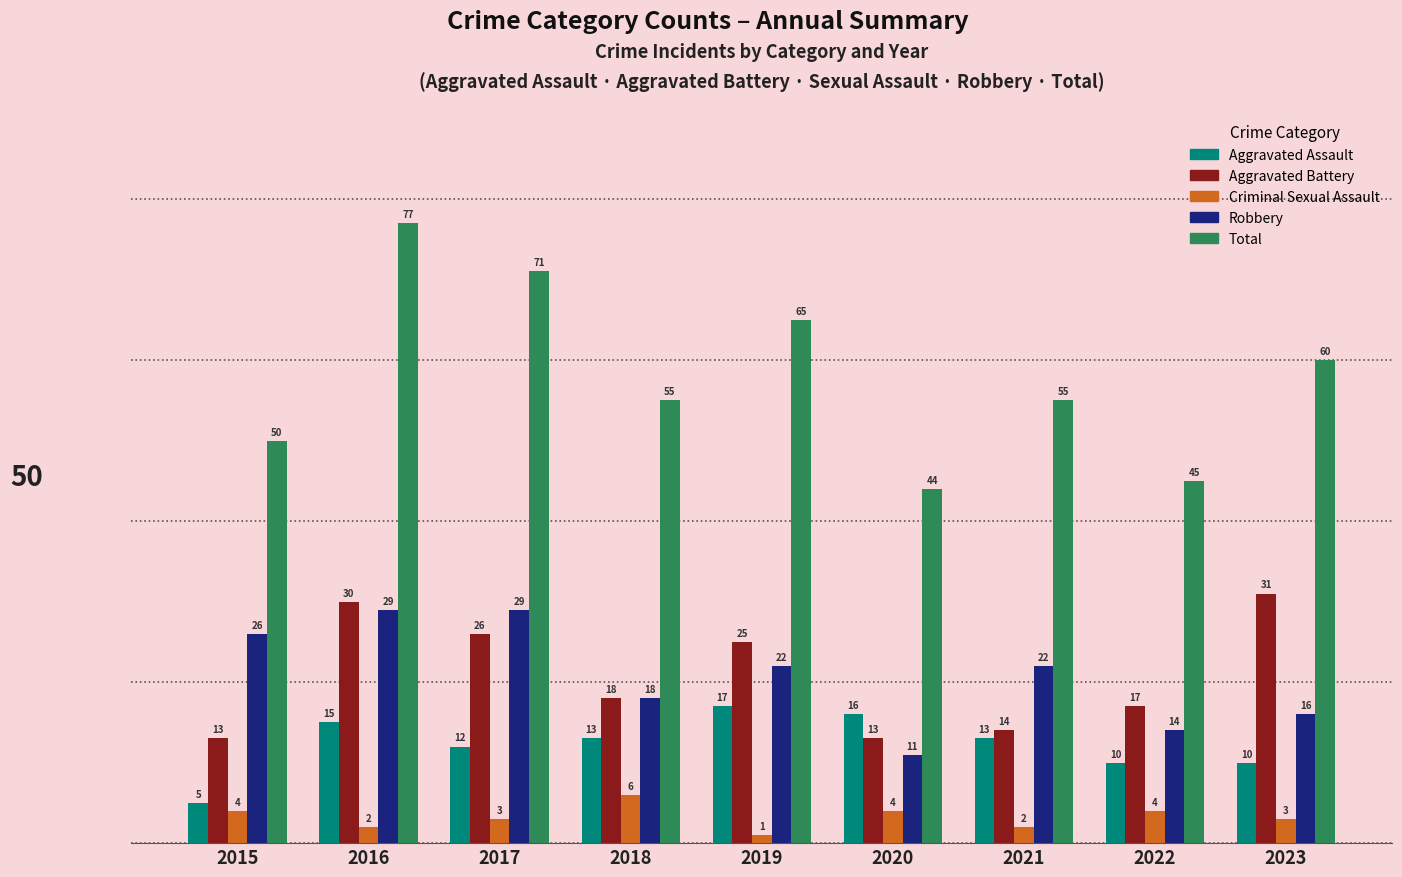

Reading left to right, extract all data points from this chart.

Aggravated Assault: 2015=5	2016=15	2017=12	2018=13	2019=17	2020=16	2021=13	2022=10	2023=10
Aggravated Battery: 2015=13	2016=30	2017=26	2018=18	2019=25	2020=13	2021=14	2022=17	2023=31
Criminal Sexual Assault: 2015=4	2016=2	2017=3	2018=6	2019=1	2020=4	2021=2	2022=4	2023=3
Robbery: 2015=26	2016=29	2017=29	2018=18	2019=22	2020=11	2021=22	2022=14	2023=16
Total: 2015=50	2016=77	2017=71	2018=55	2019=65	2020=44	2021=55	2022=45	2023=60